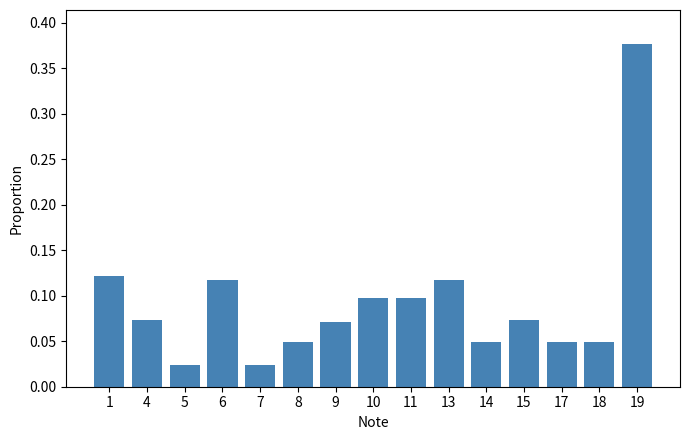

Which has a higher value, 15 or 8?

15